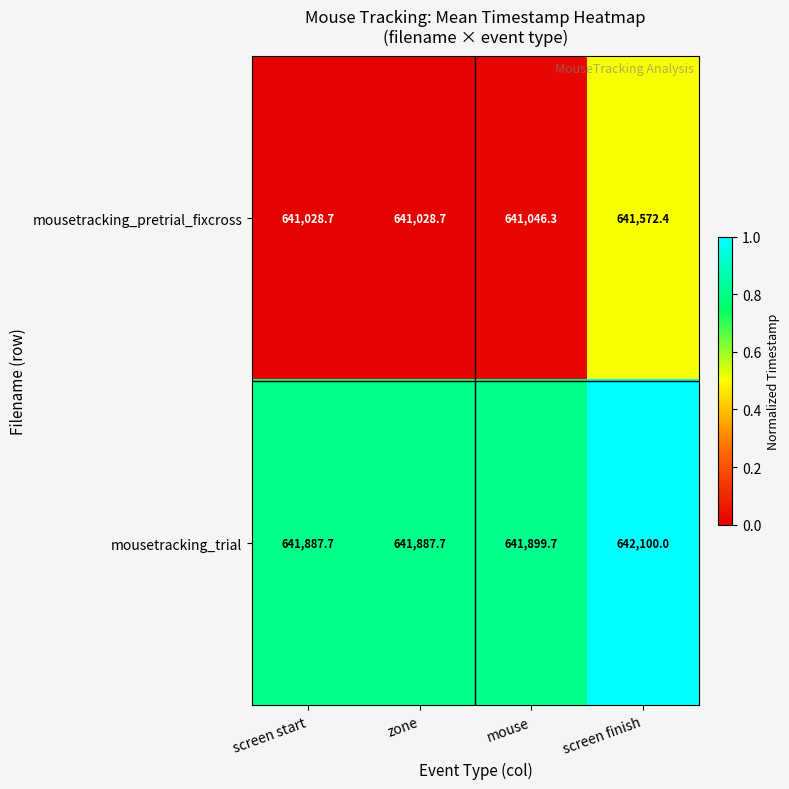

Rank the series by their maximum value, from lowest to highest.

mousetracking_pretrial_fixcross, mousetracking_trial